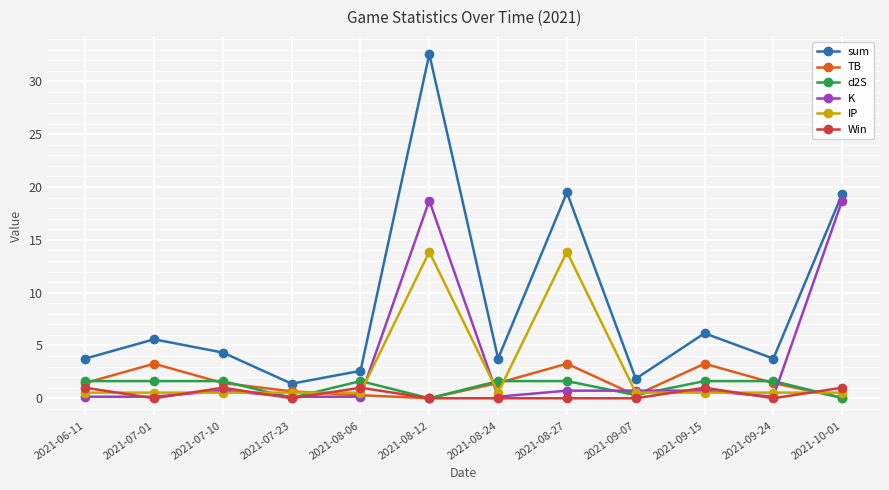

What is the total value across all series at 2021-07-10?

9.7